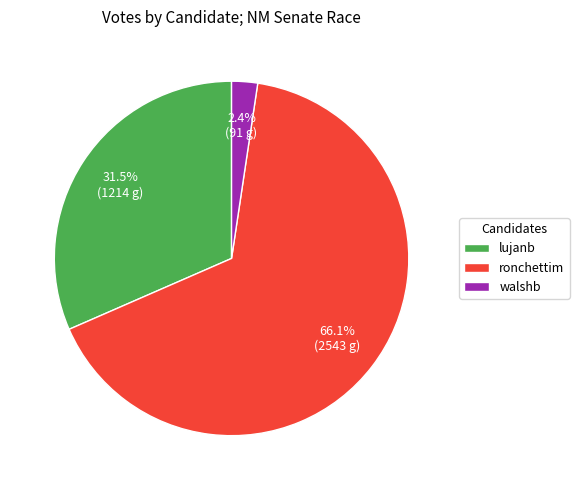

To the nearest percent, what is the combined percentage of ronchettim and lujanb?

98%